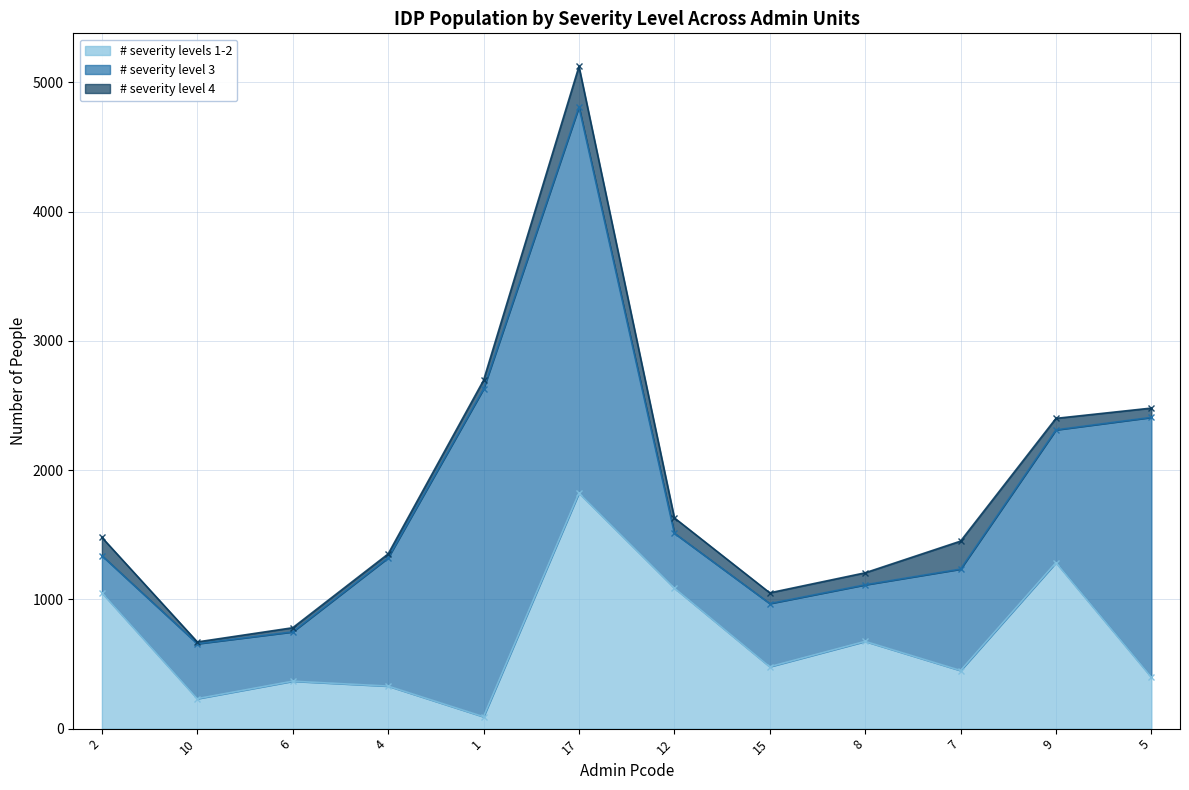

How many times do # severity level 3 and # severity levels 1-2 cross each other?

7